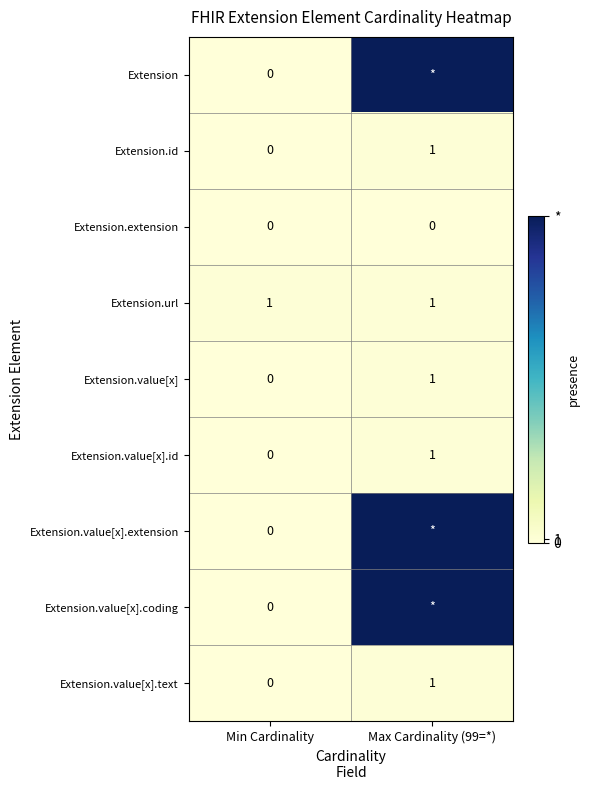

Is it true that Extension.value[x].id equals 1 at Max Cardinality (99=*)?

True